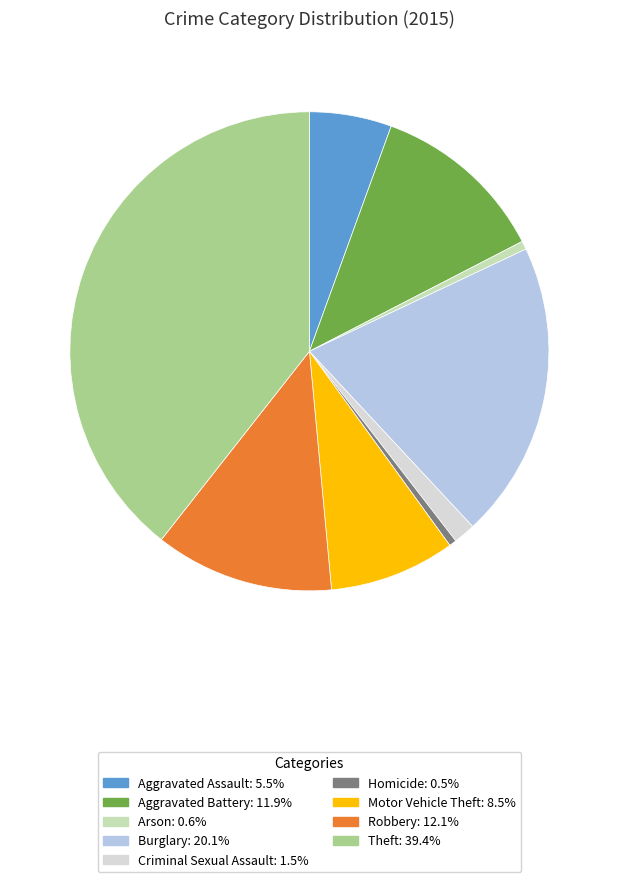

Does any single category account for the majority?

No